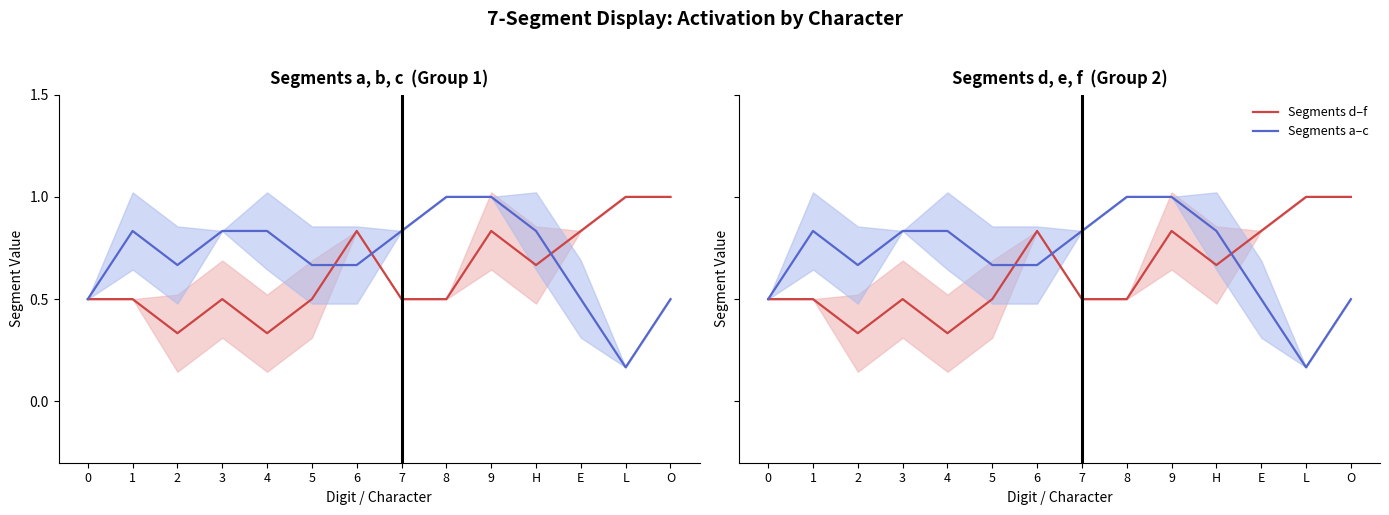

After their last crossing, which series has the higher values: Segments d–f or Segments a–c?

Segments d–f